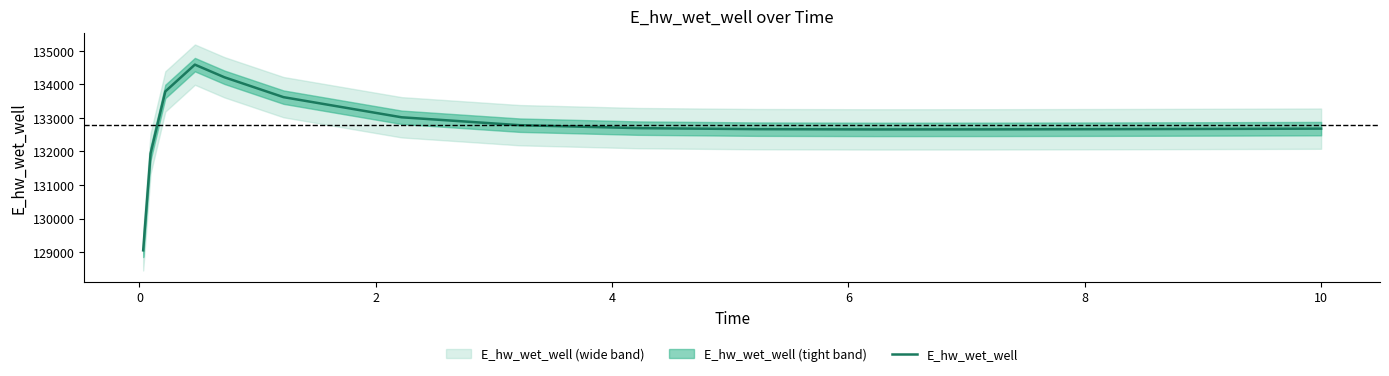

How many points are lower than both their immediate neighbors (excluding endpoints)?

1